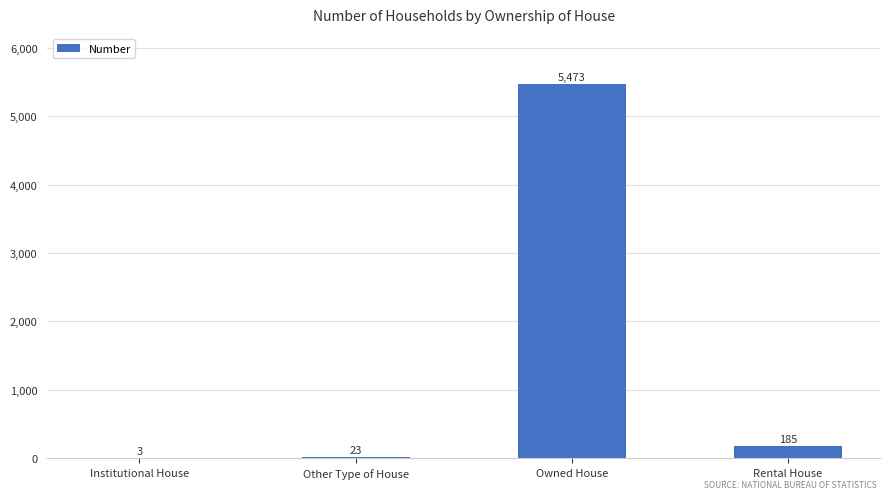

Are the bars horizontal?

No